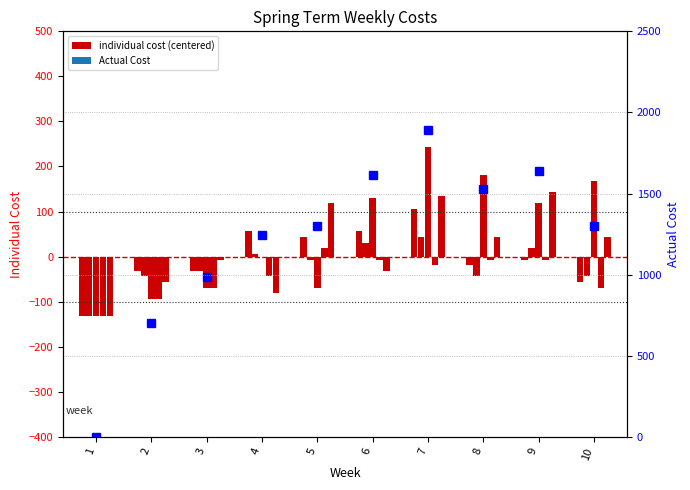

Which category has the highest value in the Ankita series?

7